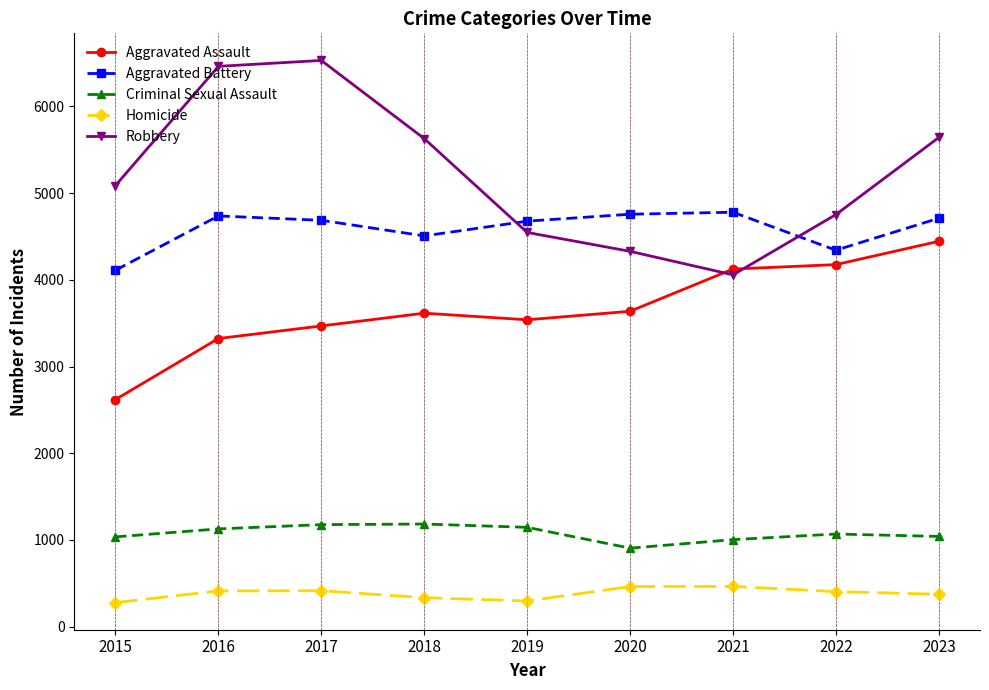

What is the value of the Homicide point at the 8th from the left?

405